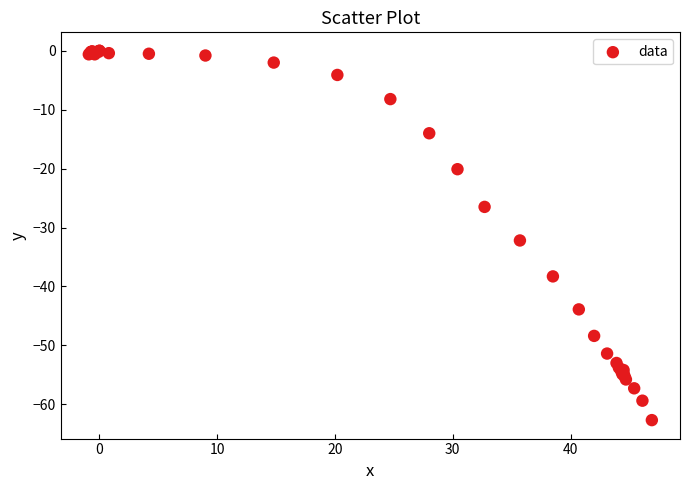

What Y value in the scatter plot is closest to -31?

-32.2